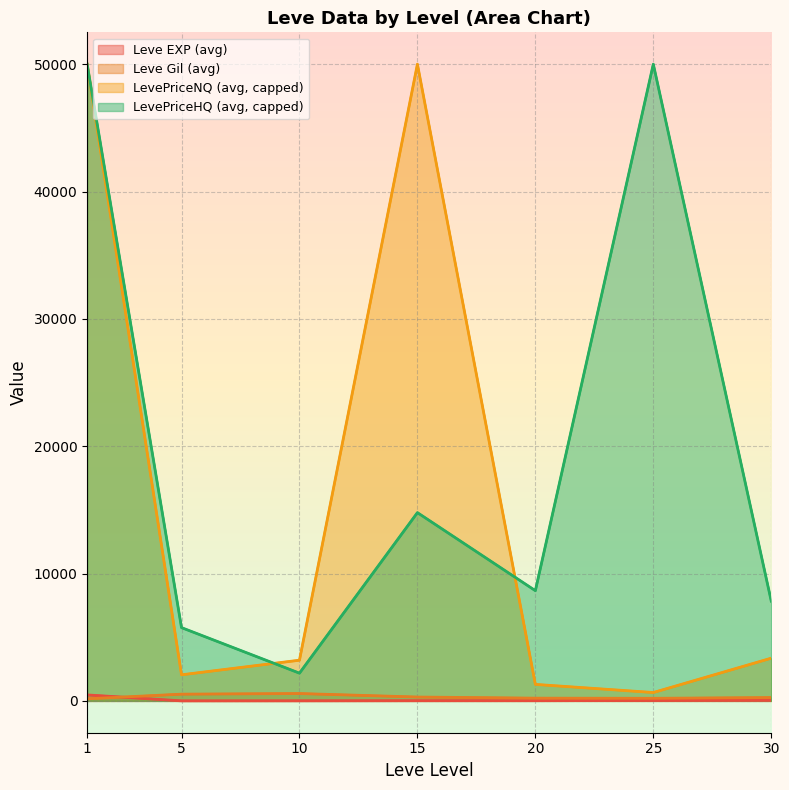

Reading left to right, extract all data points from this chart.

Leve EXP (avg): 468.5	2.3	5.3	14.2	16.3	31.8	45.5
Leve Gil (avg): 163.5	528.3	576.7	302.3	214.8	203.2	262.0
LevePriceNQ (avg, capped): 50000.0	2048.7	3195.0	50000.0	1295.8	656.8	3354.0
LevePriceHQ (avg, capped): 50000.0	5753.6	2177.8	14783.9	8655.9	50000.0	7834.5